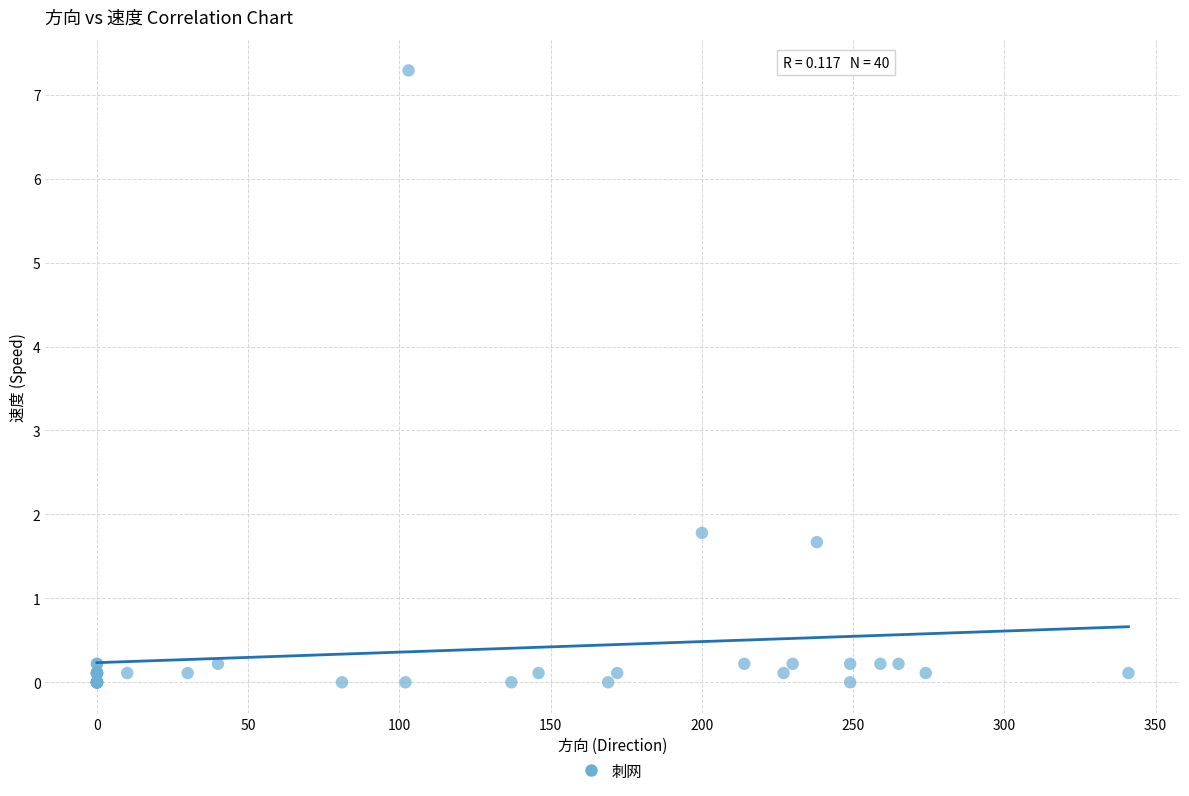

What Y value in the scatter plot is closest to 3?

1.8